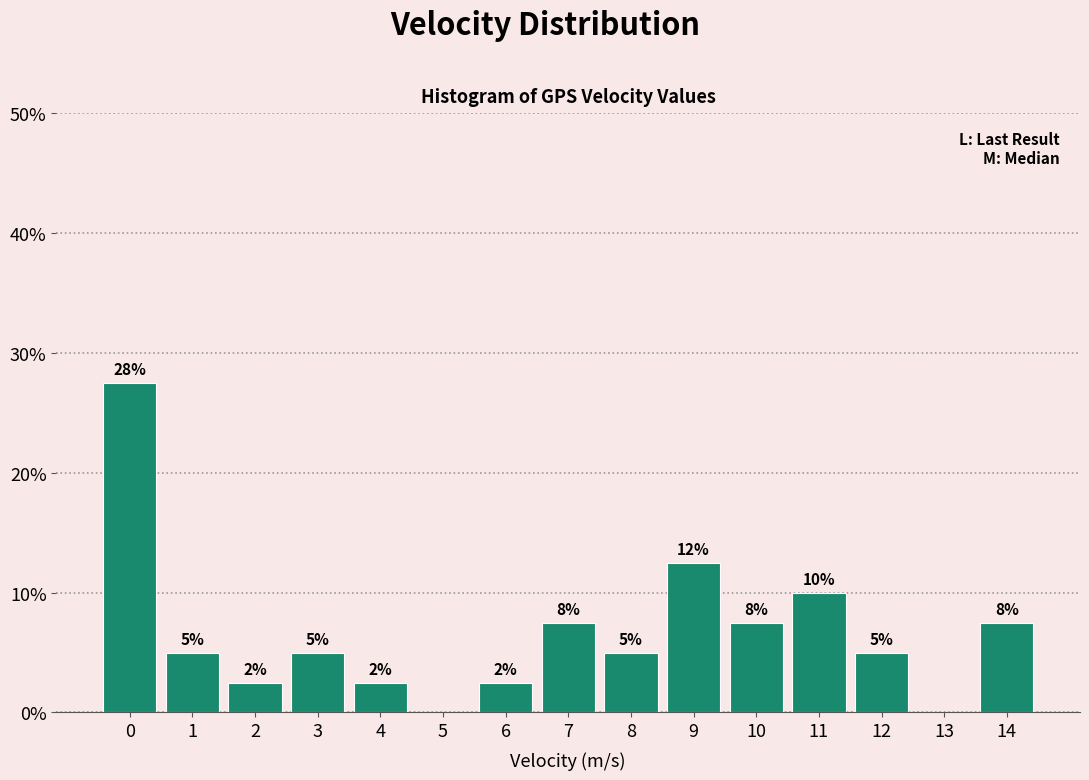

Are the bars horizontal?

No